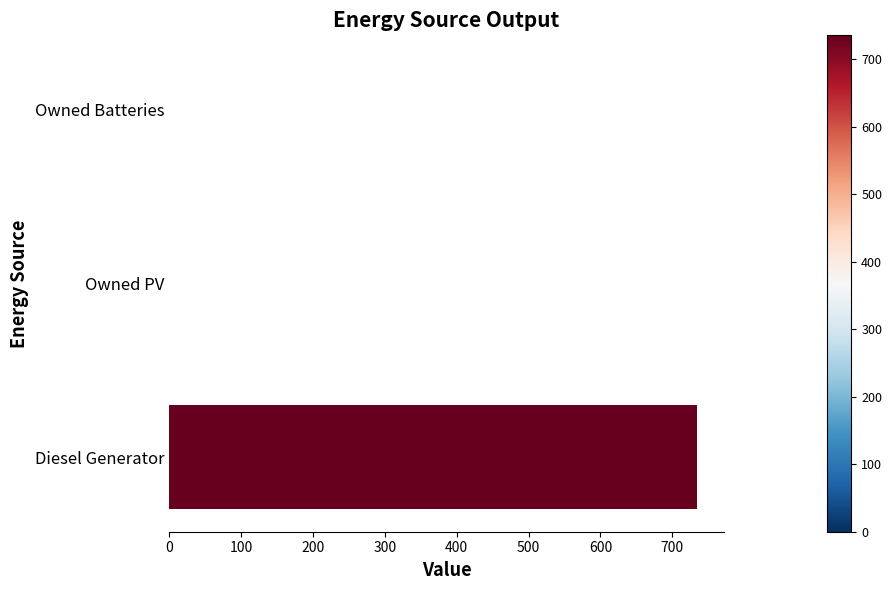

Read the value at Diesel Generator.

735.0